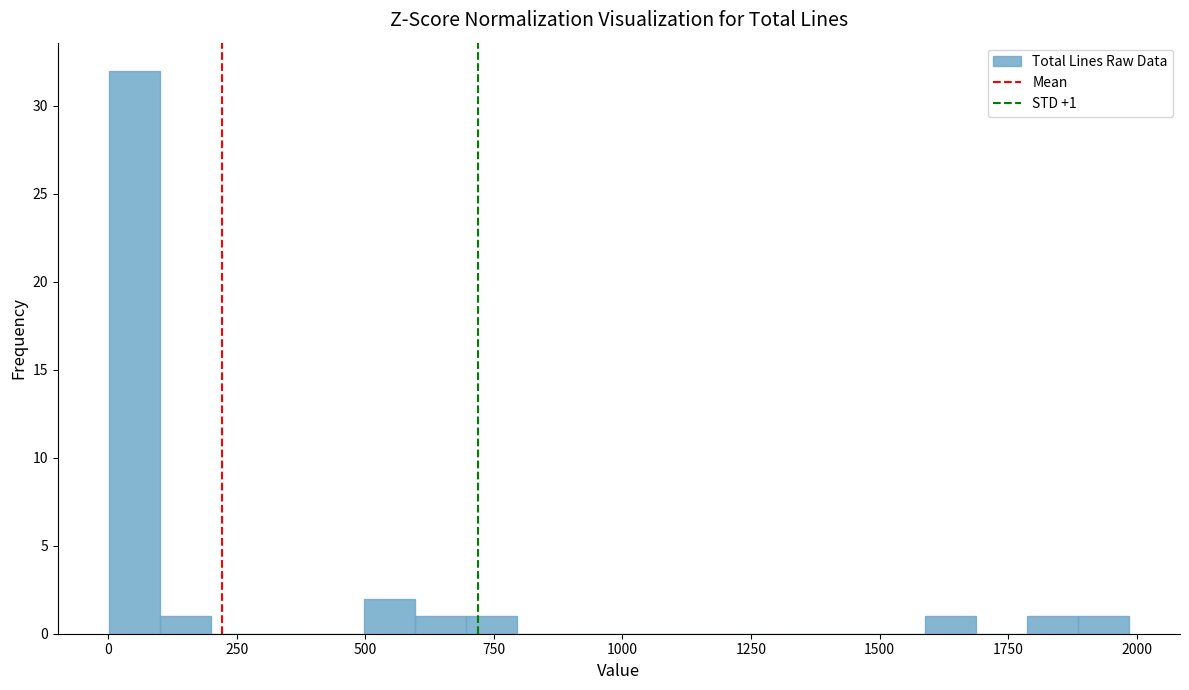

Read against the x-axis, roughly where is the centre of the tallest bar?

50